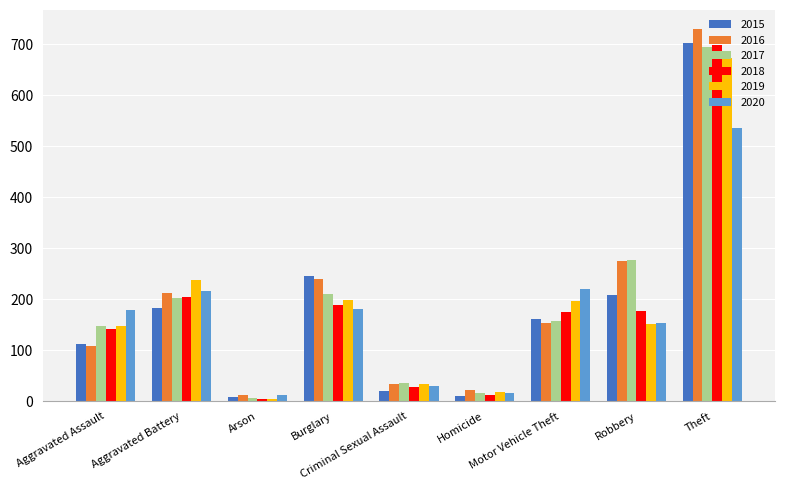

What is the label of the 2nd bar from the left?

Aggravated Battery